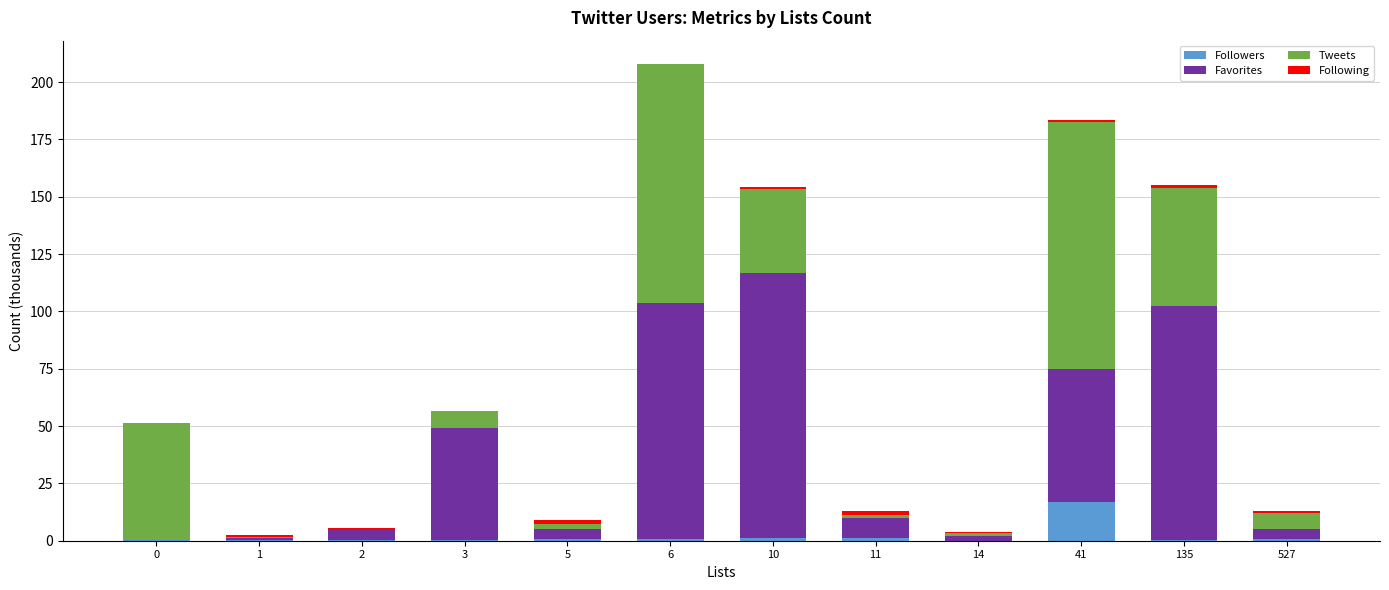

Which category has the highest value in the Followers series?

41